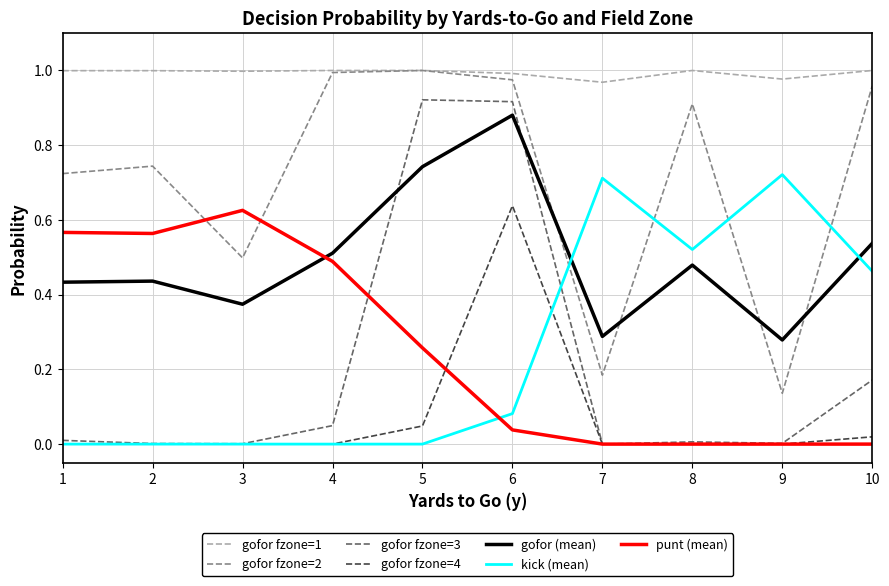

Which series has the widest spread of values?

gofor fzone=3